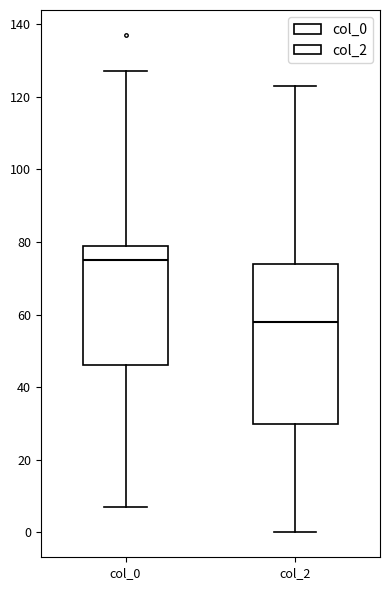

Which box's median line is the lowest?

col_2